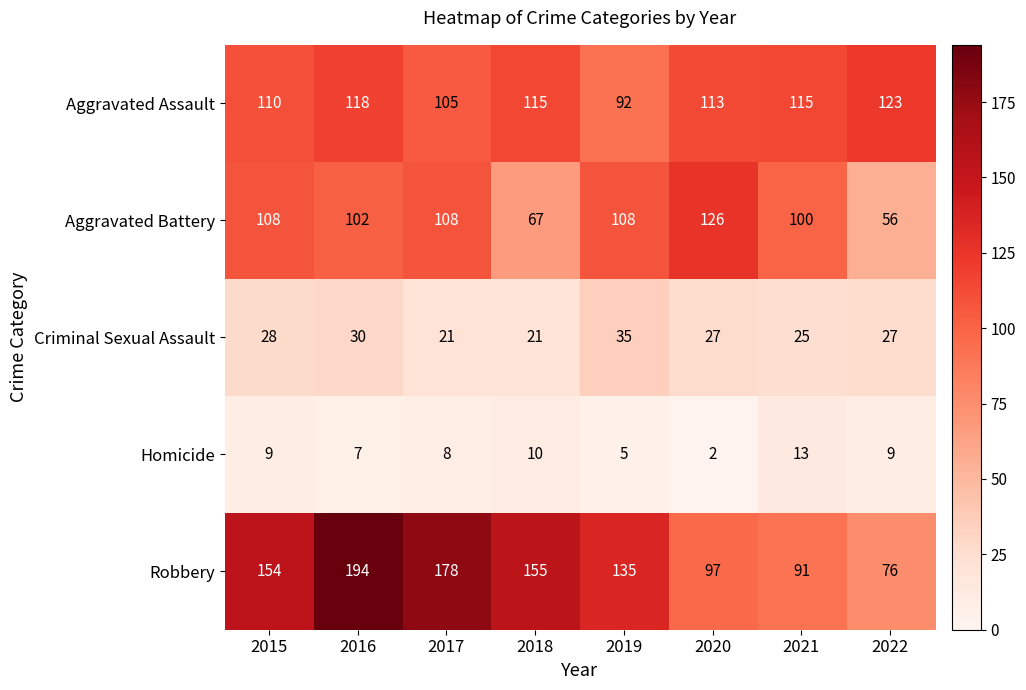

What is the difference between the highest and lowest values at 2017?

170